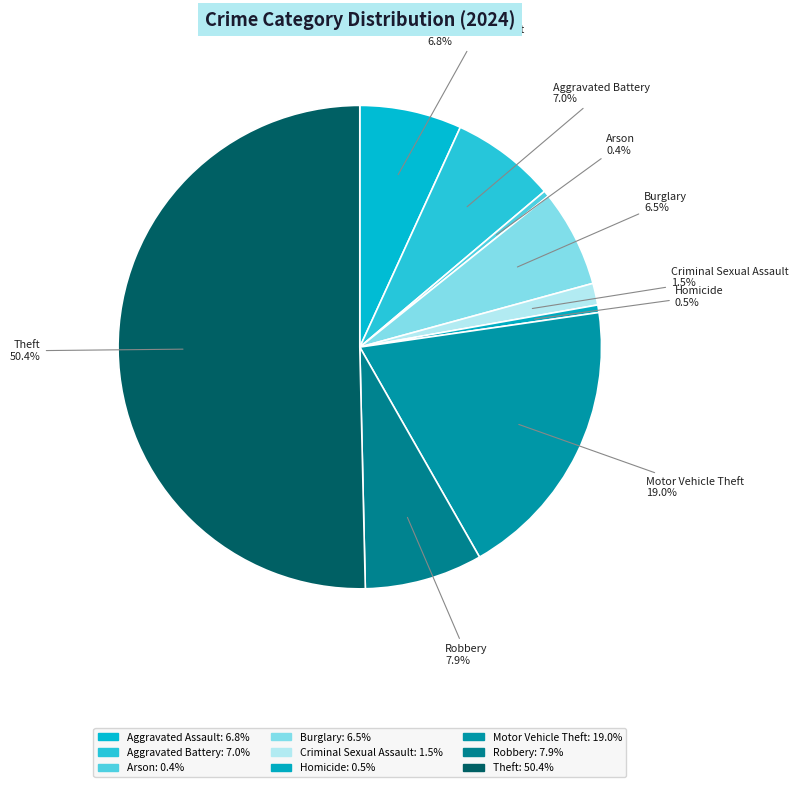

Does Criminal Sexual Assault represent more than half of the total?

No